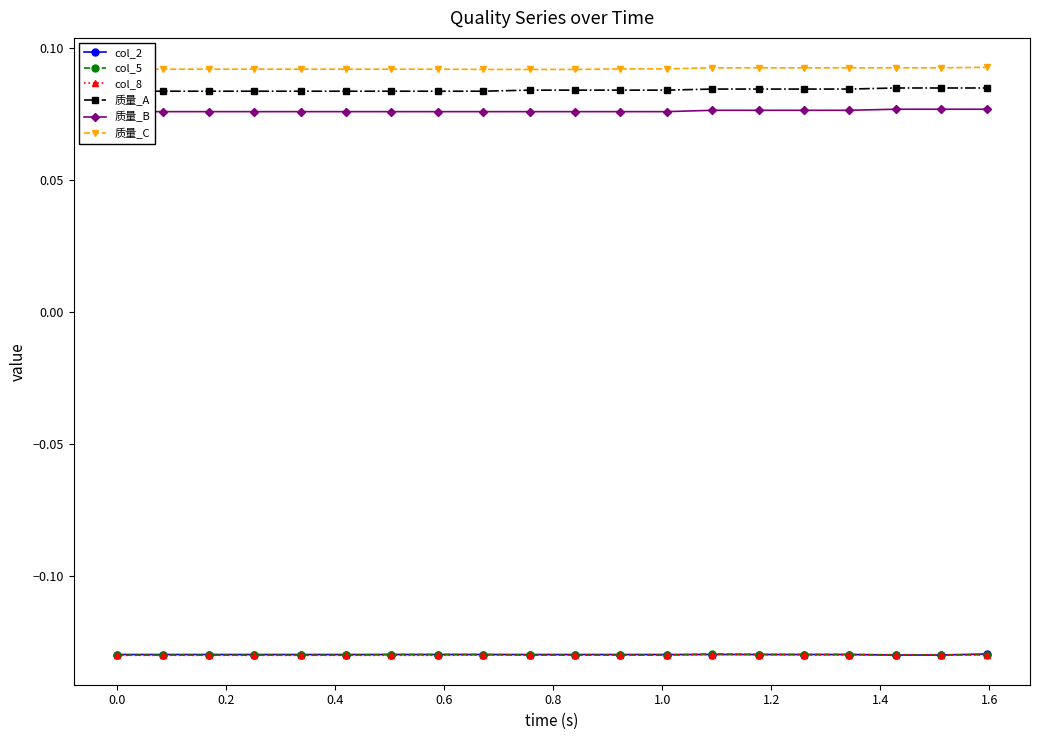

Does the chart have visible grid lines?

No